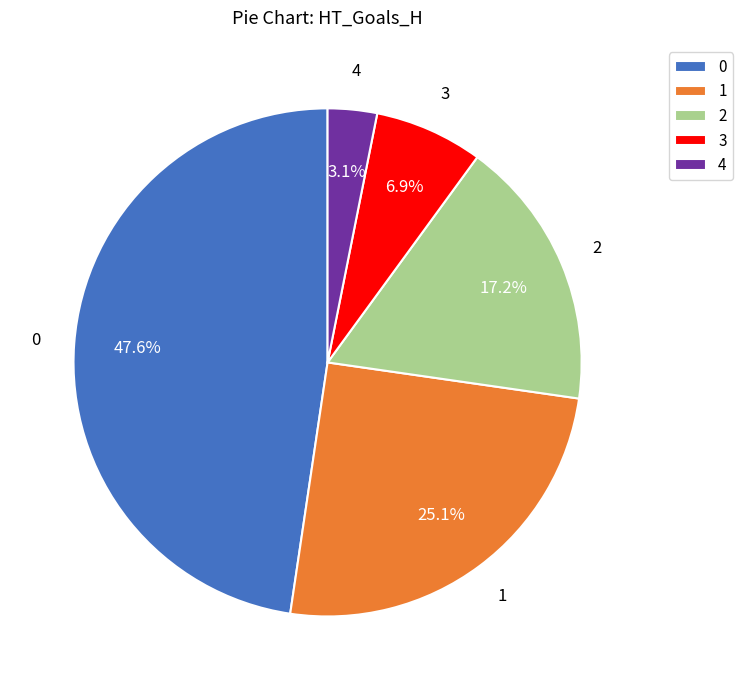

Rank the categories by value from lowest to highest.

4, 3, 2, 1, 0